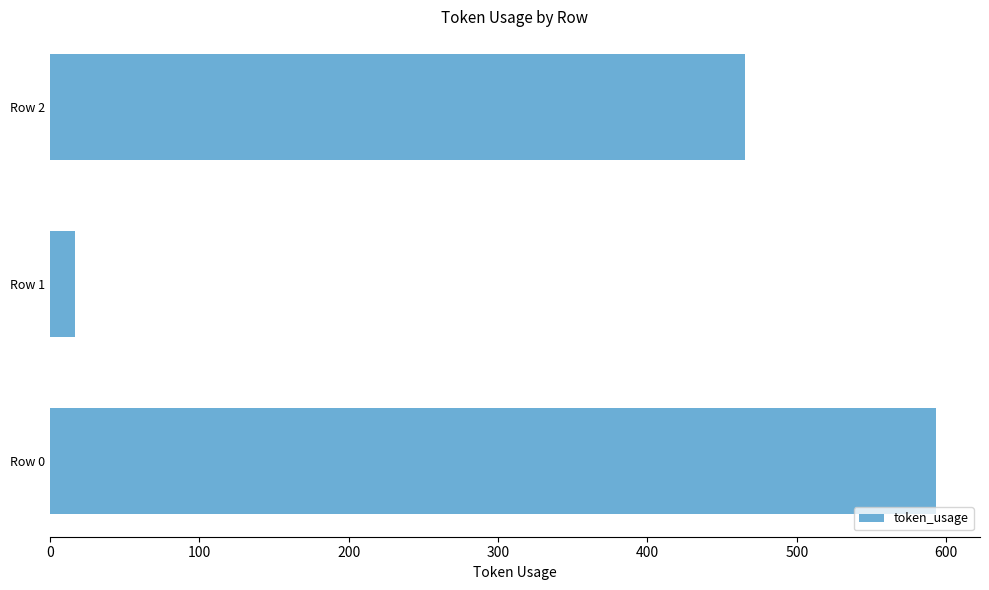

Reading bottom to top, list all the values displayed in this chart.

Row 0=593	Row 1=17	Row 2=465